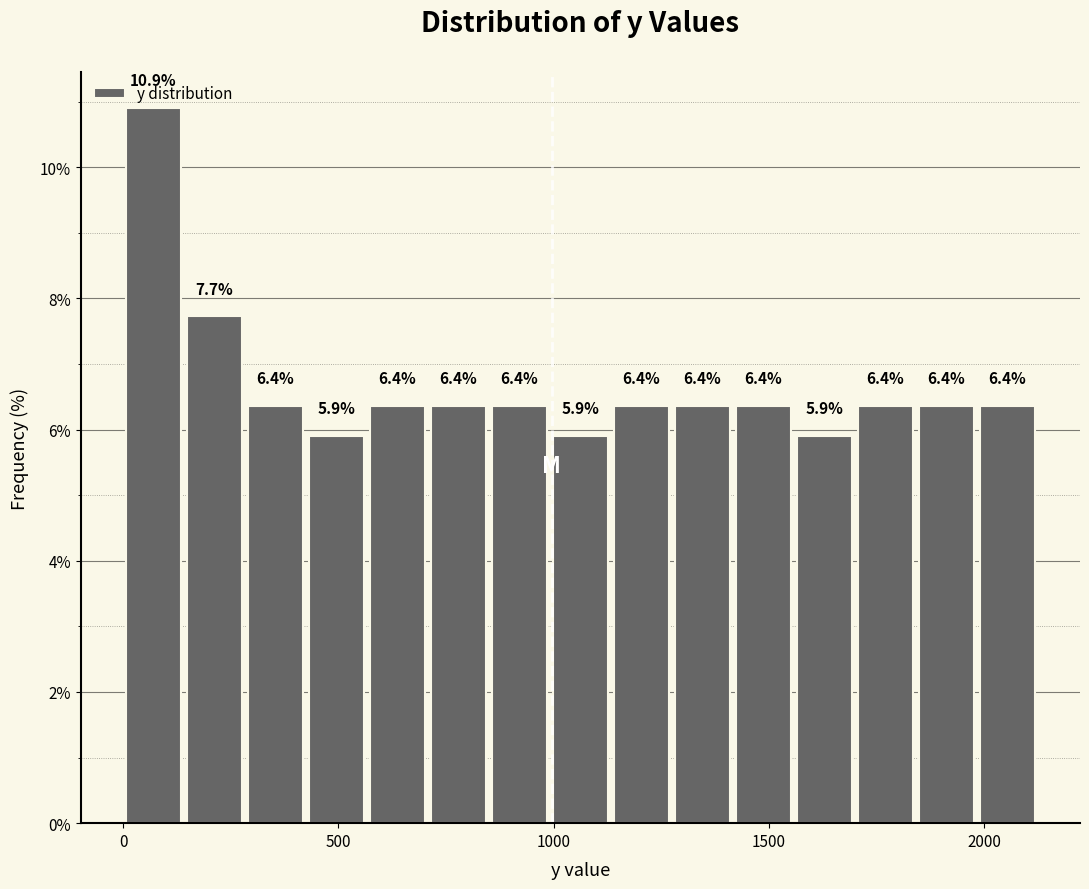

Around what value on the x-axis is the tallest bar? Give the approximate position of its centre, as read against the axis.

50